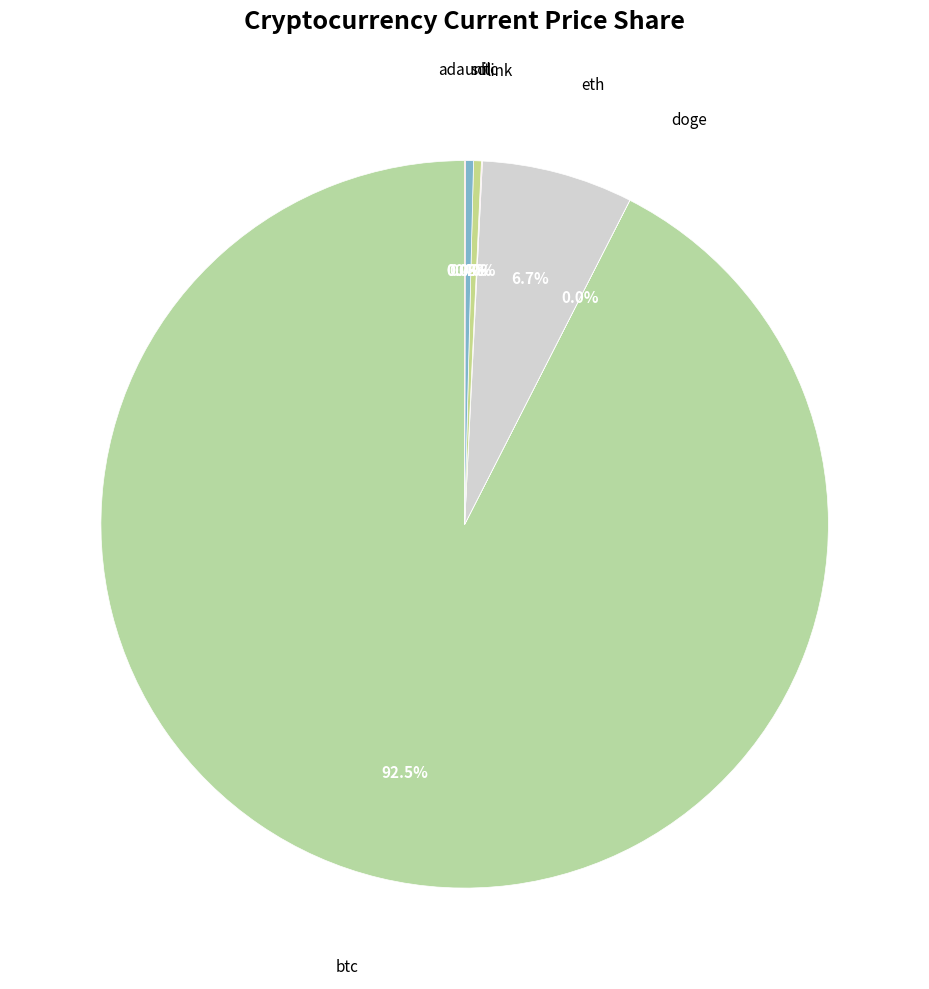

Is there any slice that represents more than half of the pie?

Yes